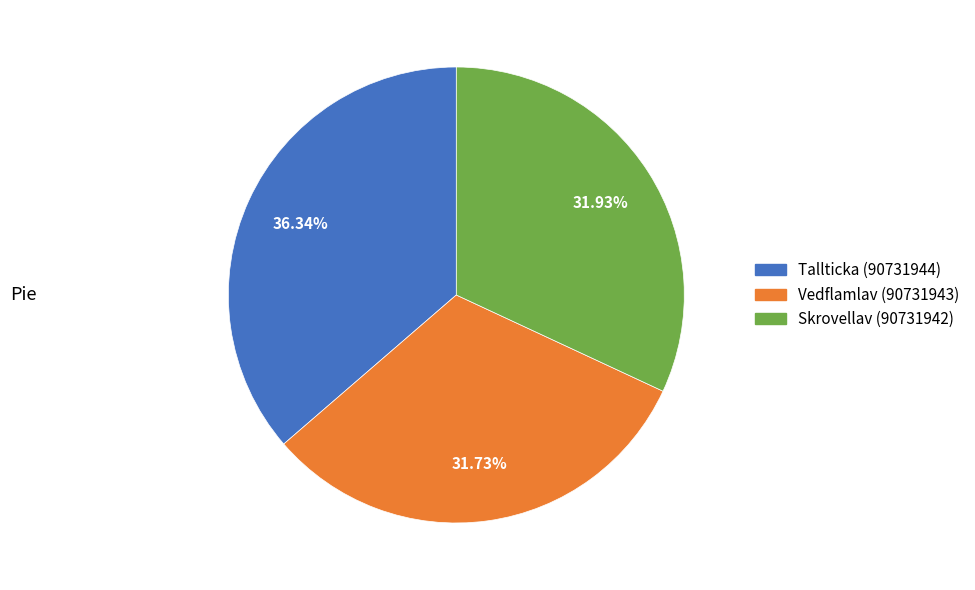

Which category has the biggest portion of the pie?

Tallticka (90731944)